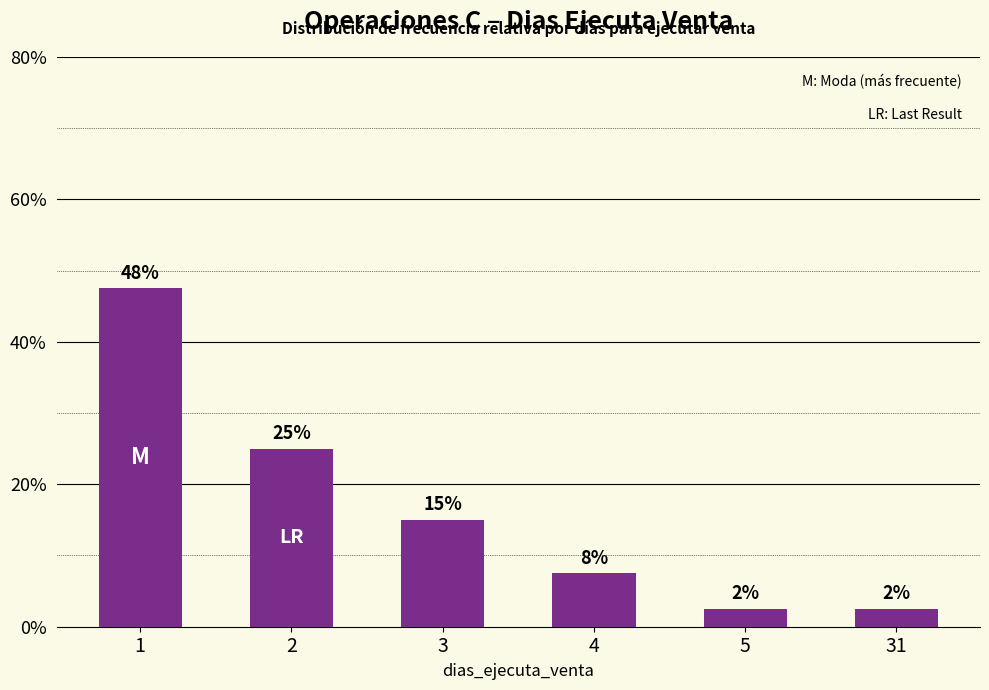

At which label is the value closest to 25?

2